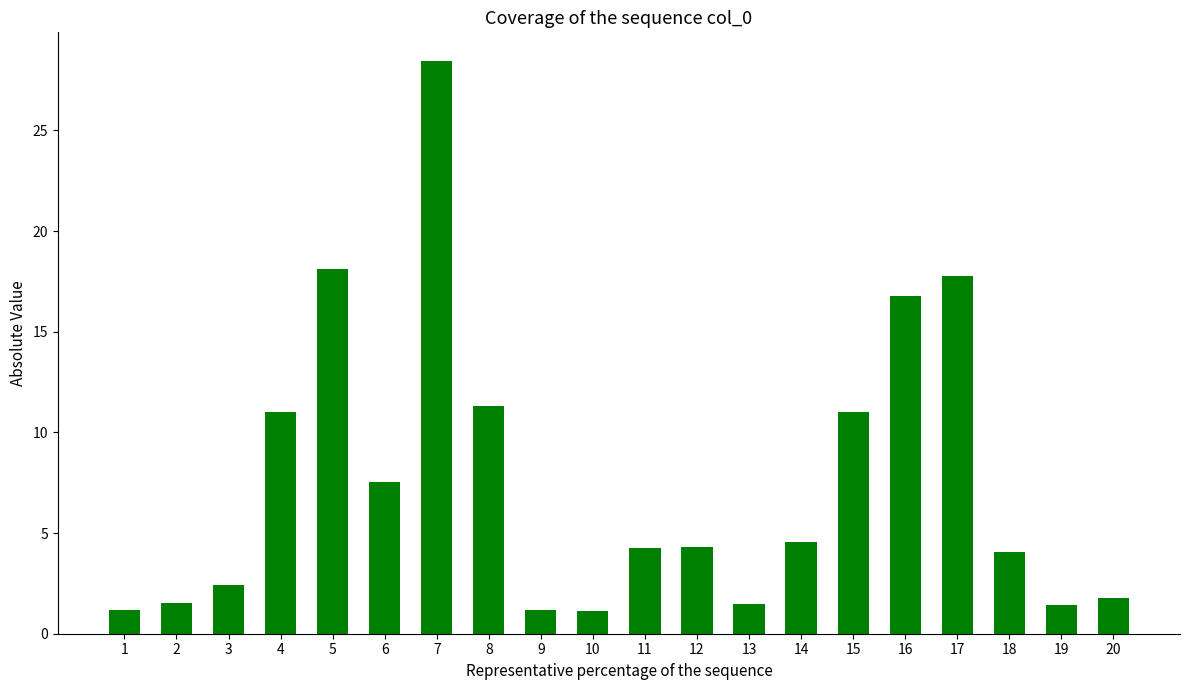

What is the maximum value shown in the chart?

28.5